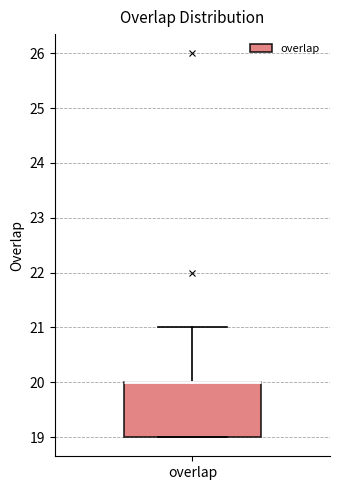

Read this box plot against the y-axis: the position of the median line, the range covered by the box, and the ends of both whiskers. The values are not printed on the chart, so give them approximately, as read against the axis.

median 20 (drawn on the box's upper edge), box 19 to 20, whiskers 19 to 21